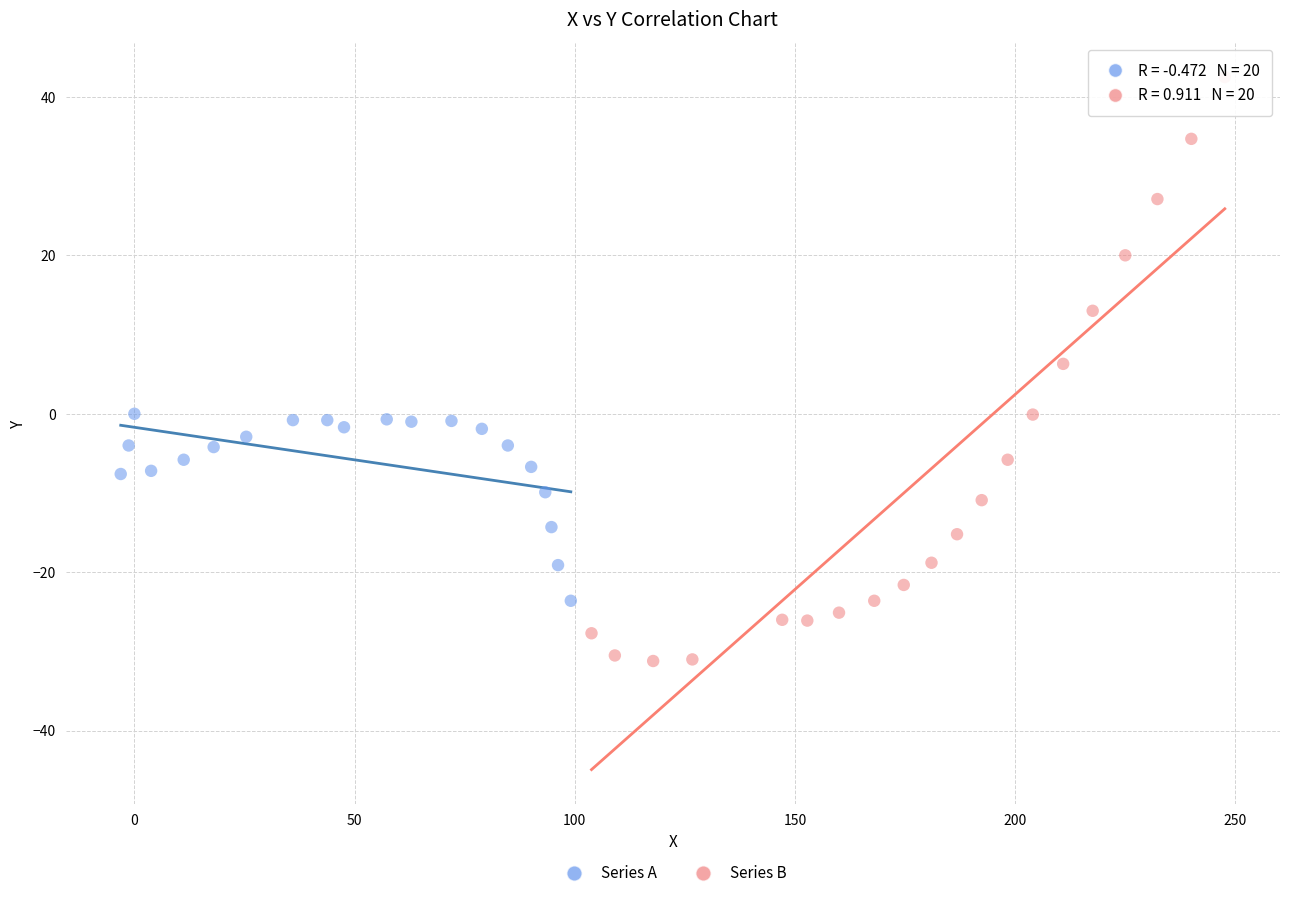

Which series reaches the minimum Y coordinate?

Series B